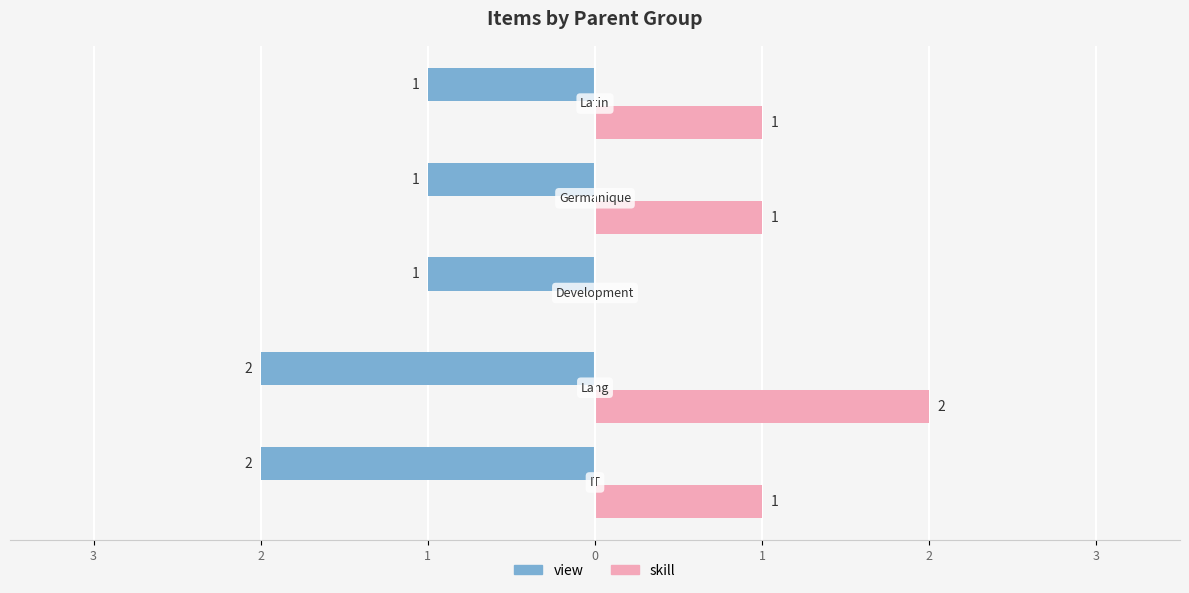

Which category has the highest value in the view_count series?

IT